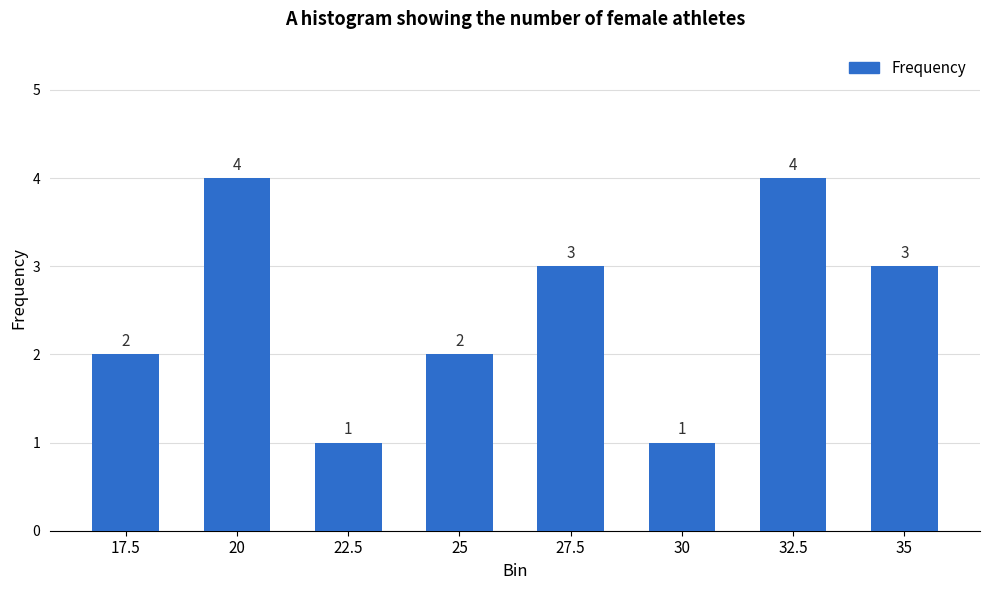

How many values are between 2 and 4?

6